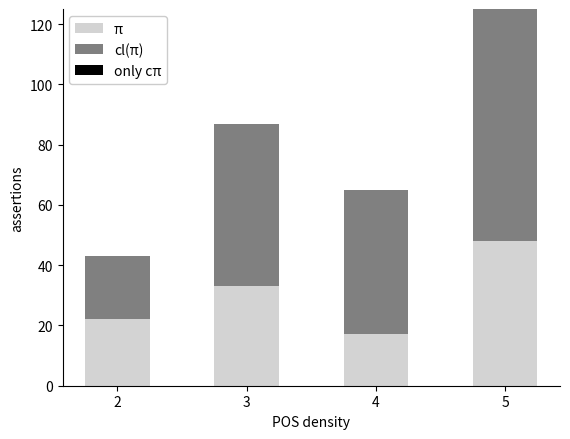

What is the value of the π bar at the 3rd from the left?

17